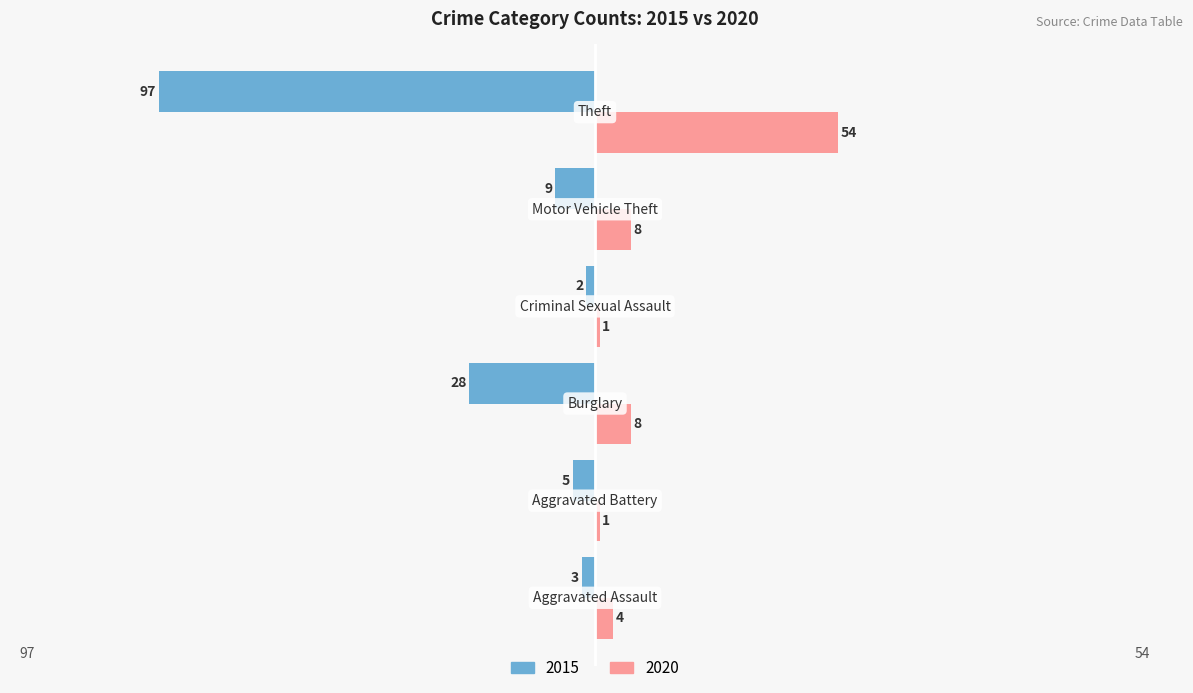

Which series has the largest total across all categories?

2020